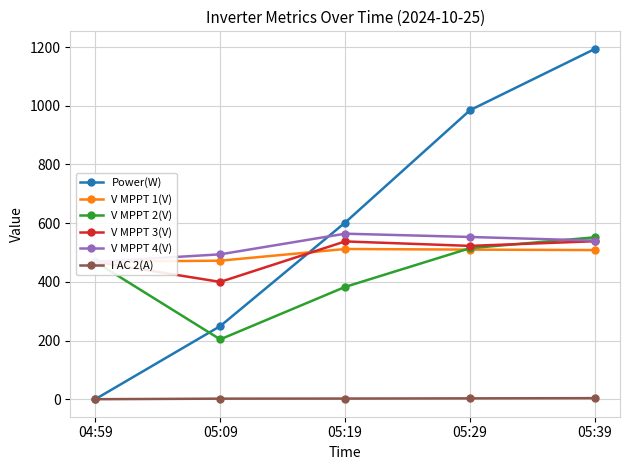

Which category has the highest value across all series?

05:39